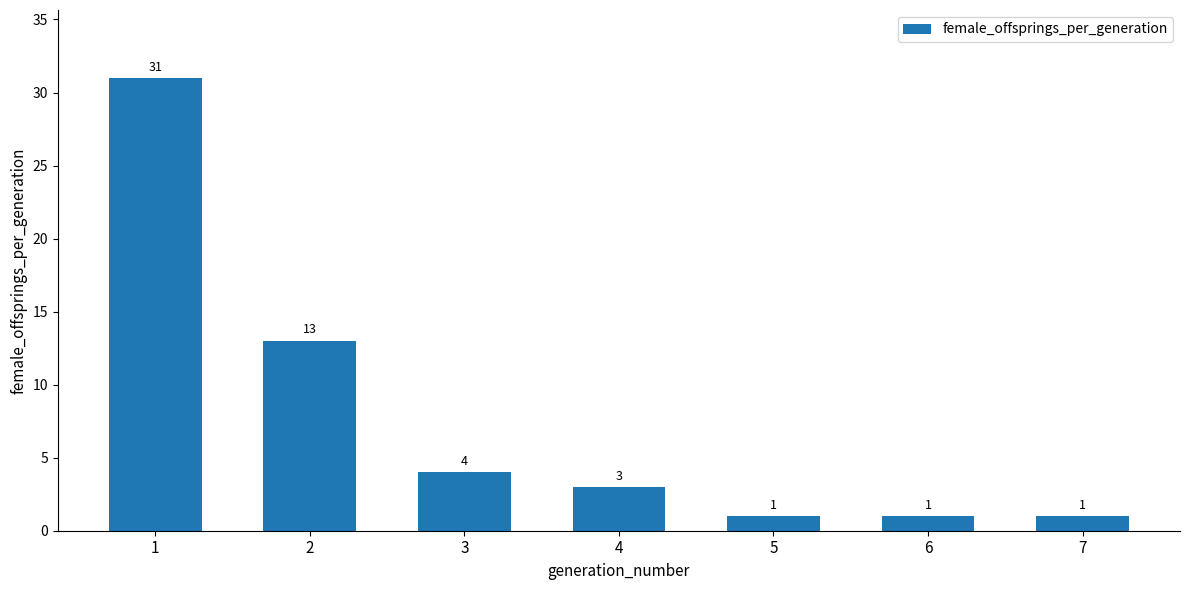

What is the sum of all values?

54